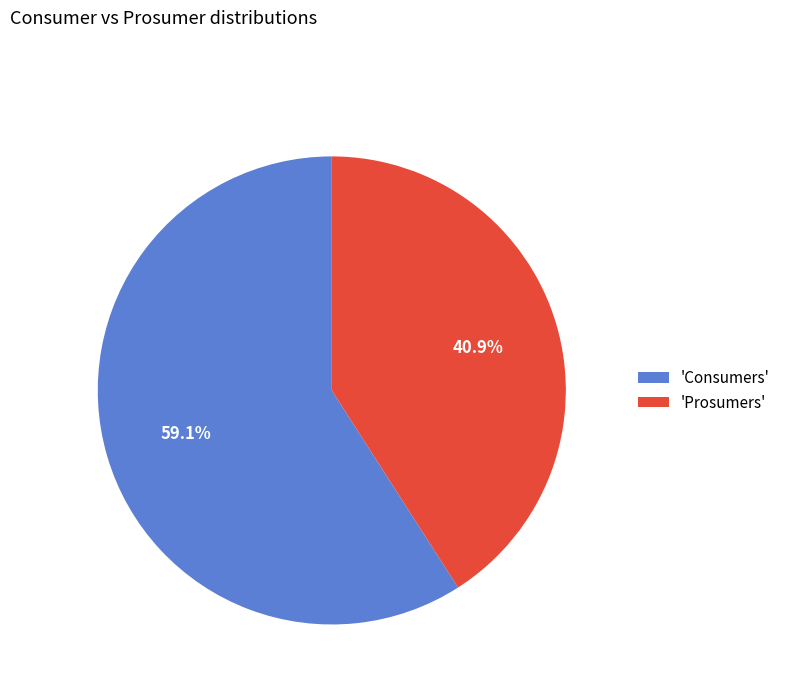

What percentage do 'Prosumers' and 'Consumers' together represent?

100.0%